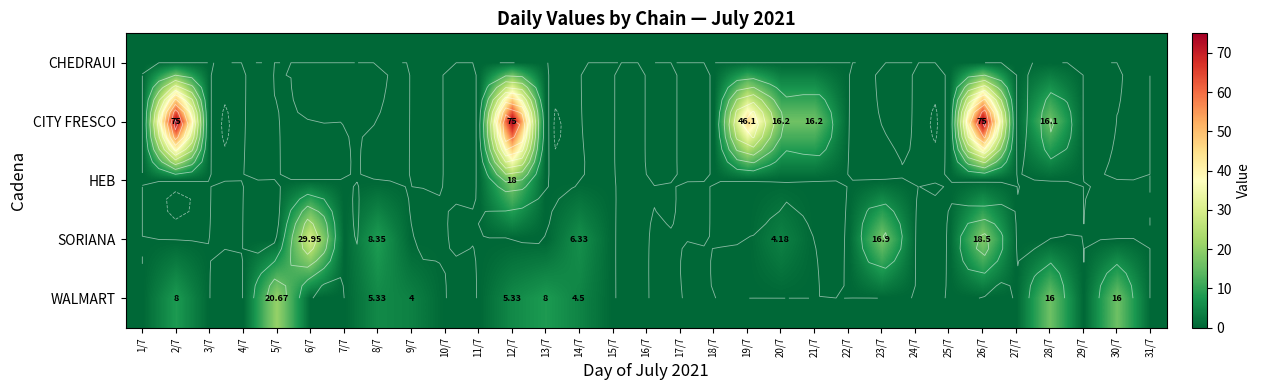

At which category is the sum across all series the highest?

12/7